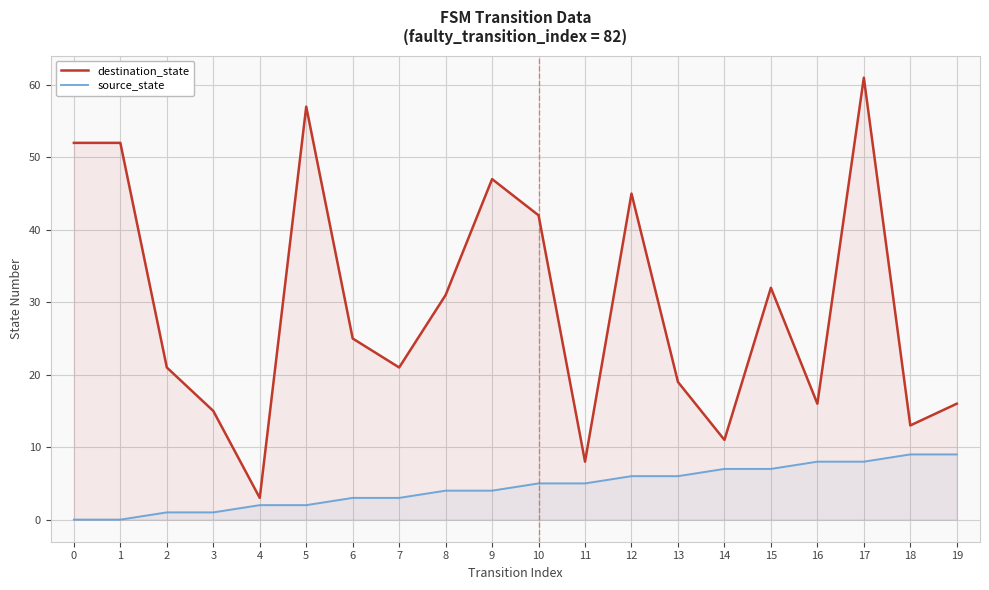

List the series in order of their overall mean, lowest first.

source_state, destination_state